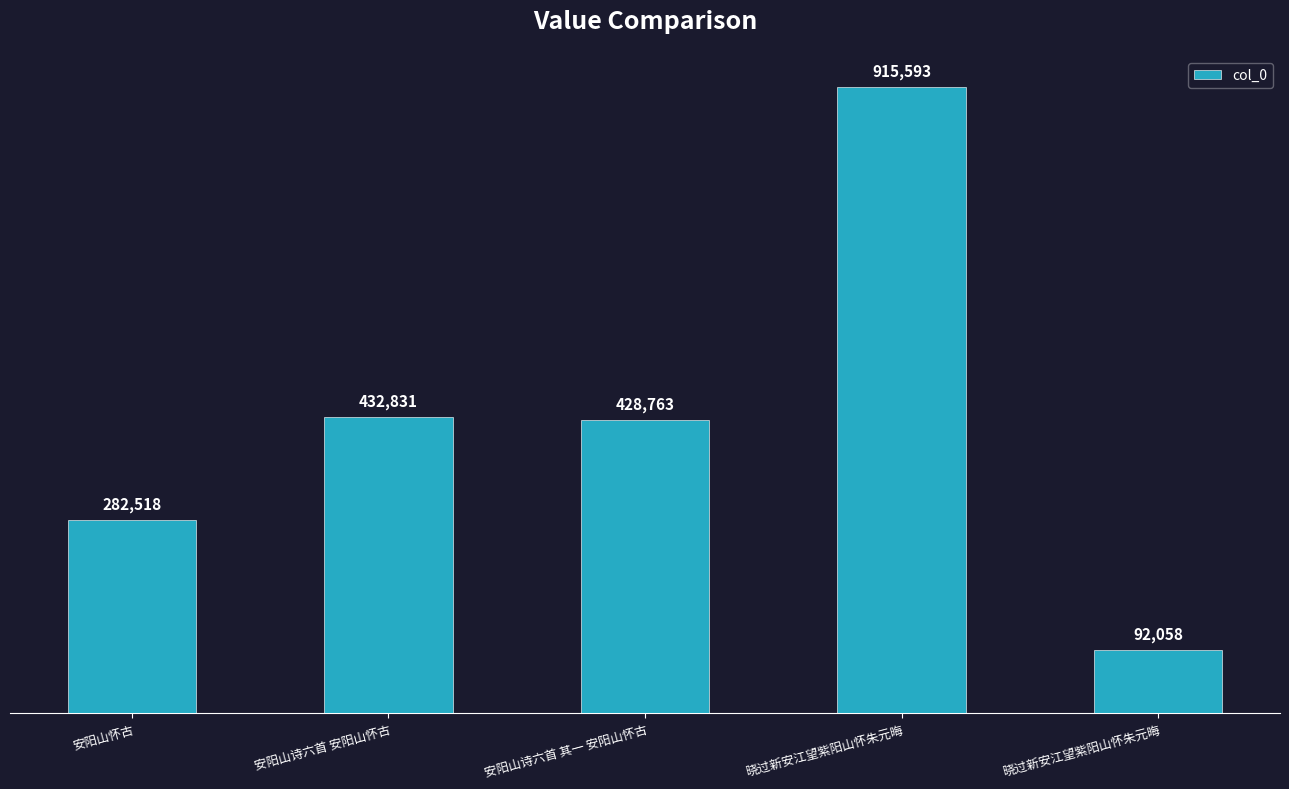

Count the number of data series in this chart.

1